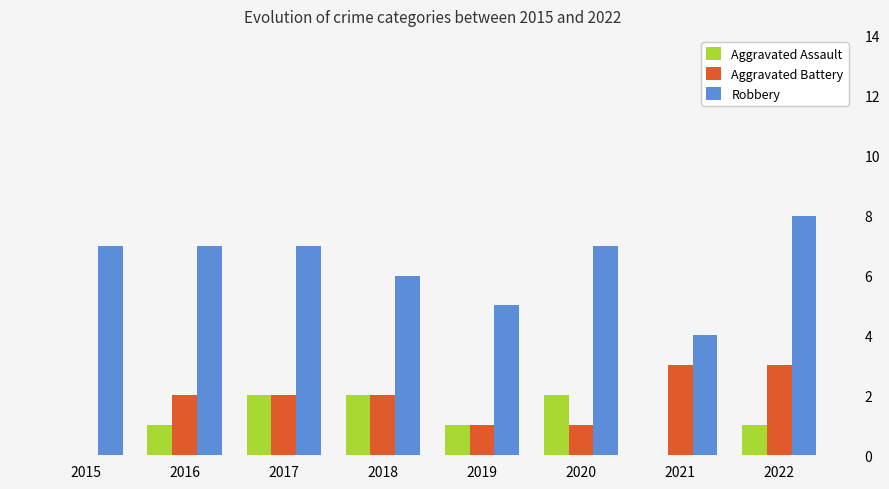

What is the total value across all series at 2016?

10